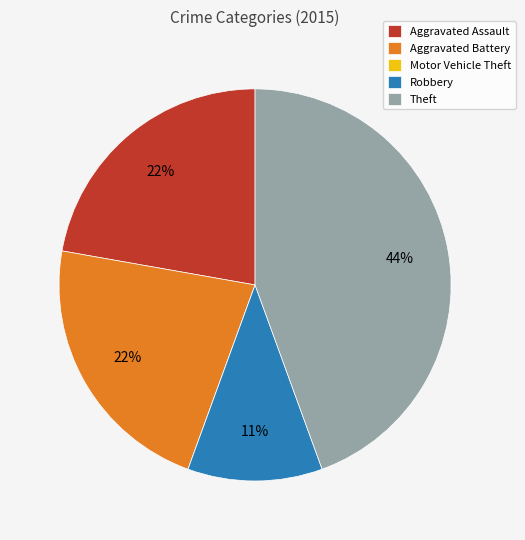

To the nearest percent, what portion does Robbery represent?

11%